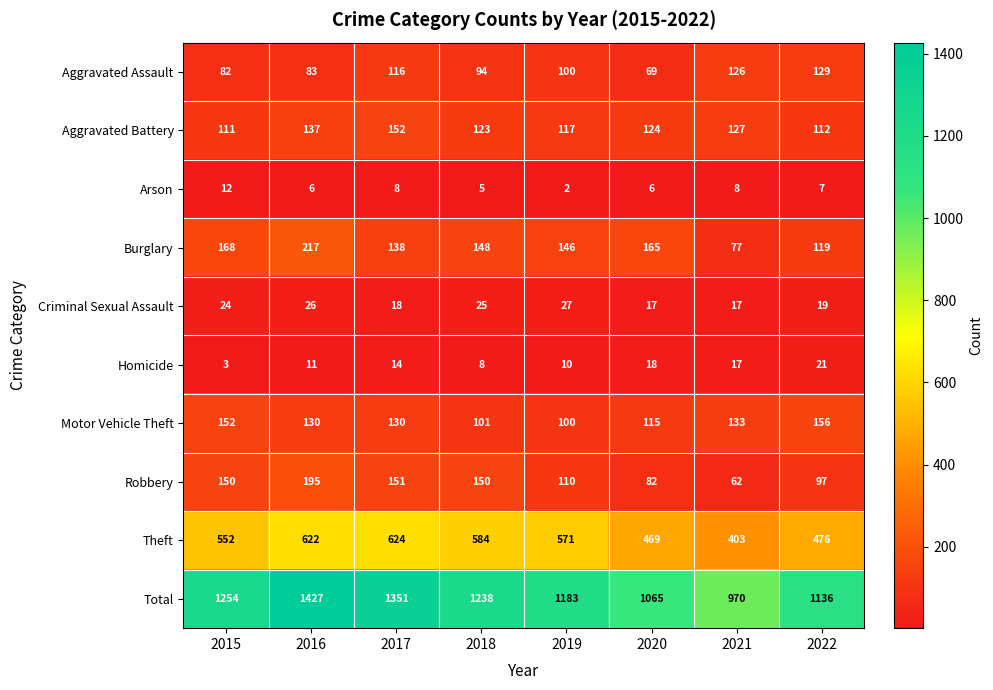

Between 2016 and 2022, which series saw the biggest shift?

Total